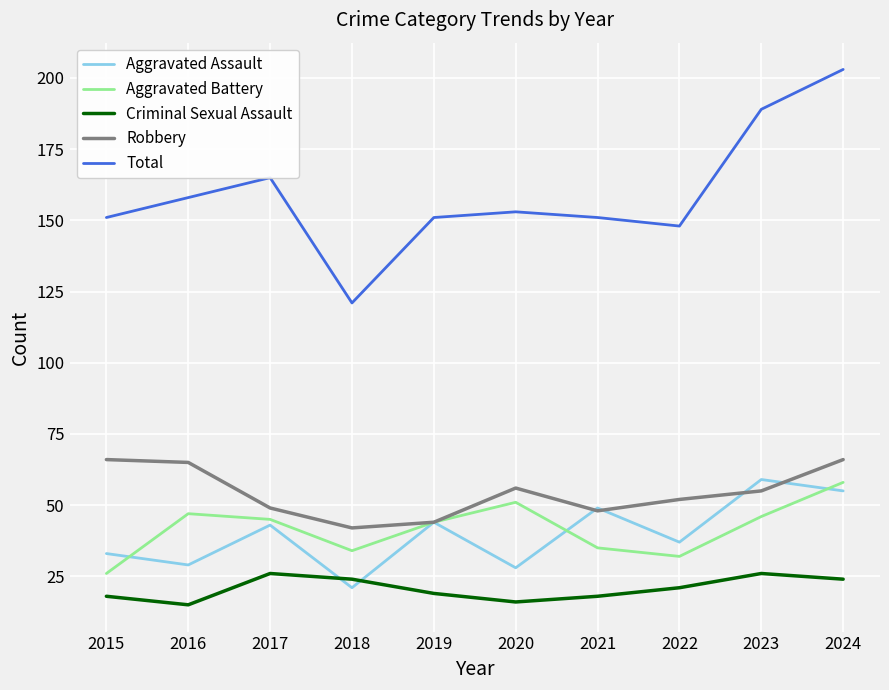

What is the spread (max minus min) of values at 2015?

133